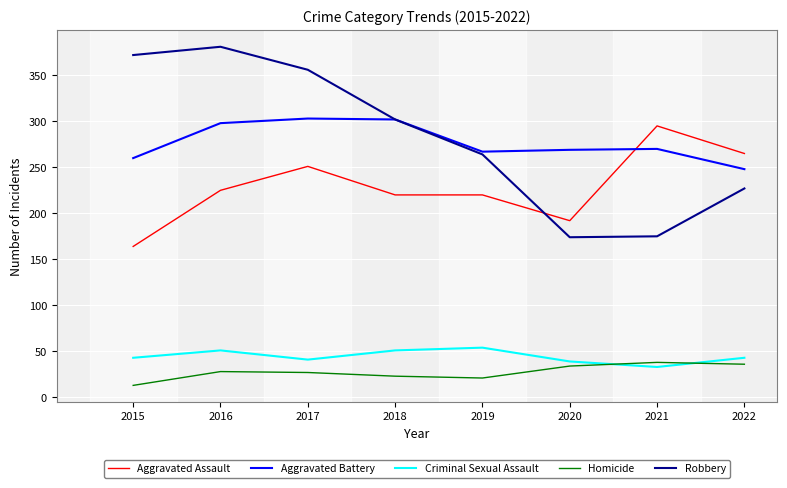

True or false: Homicide and Aggravated Assault cross at least once.

False